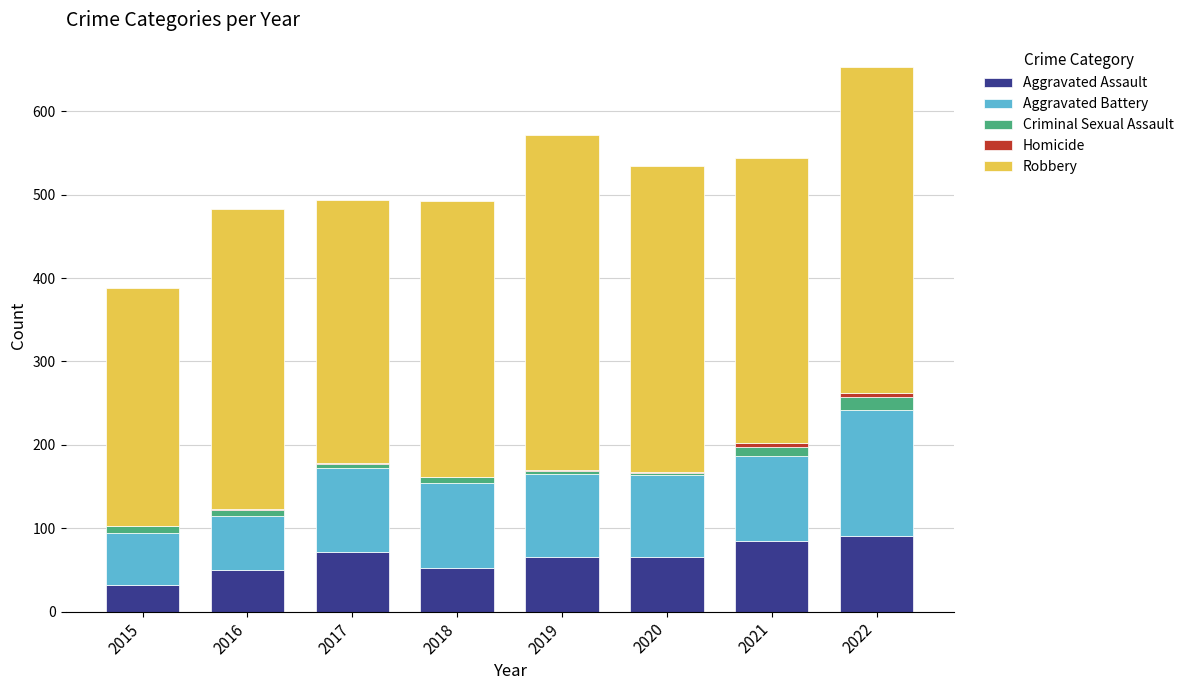

What is the highest value of the Aggravated Assault series?

91